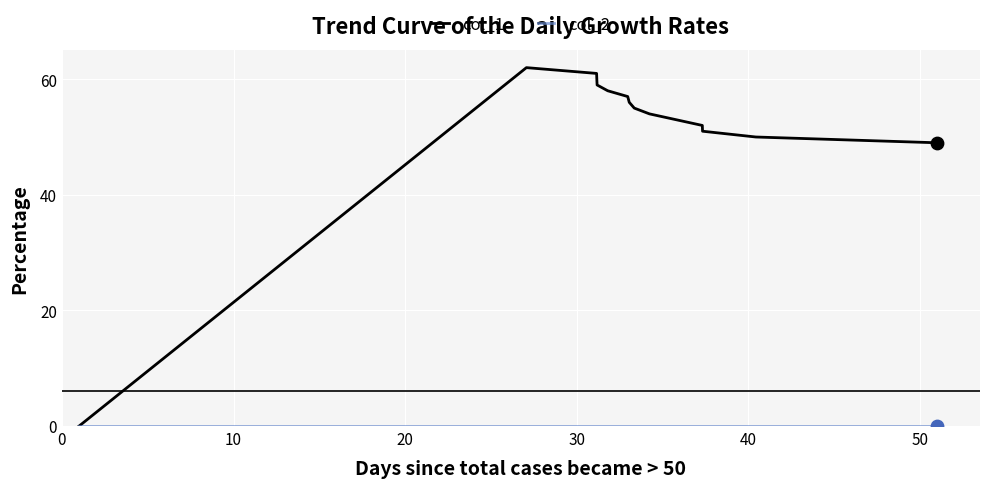

Which series has the largest total across all categories?

col_1